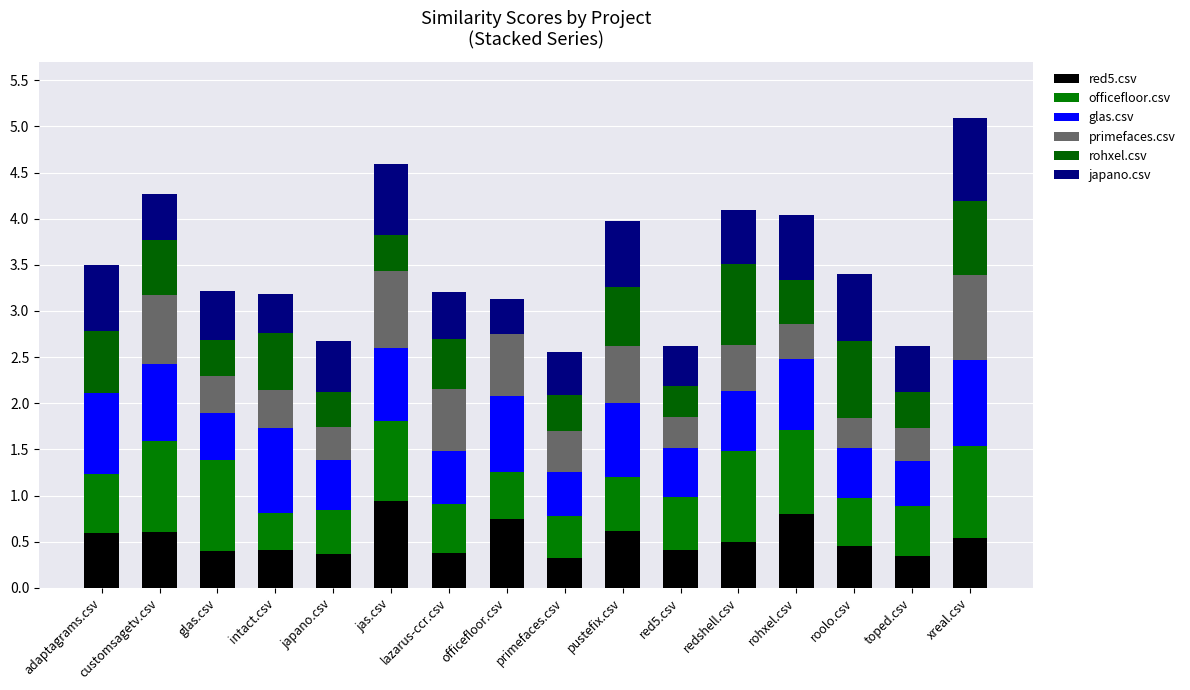

Which series has the widest spread of values?

primefaces.csv